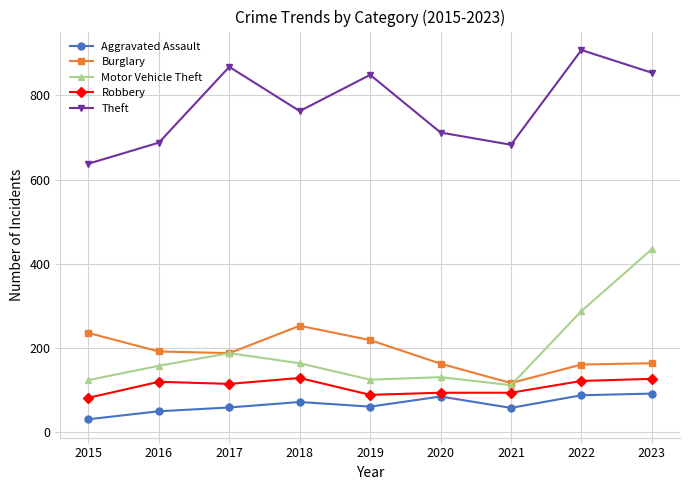

What is the sum of all Motor Vehicle Theft values?

1725